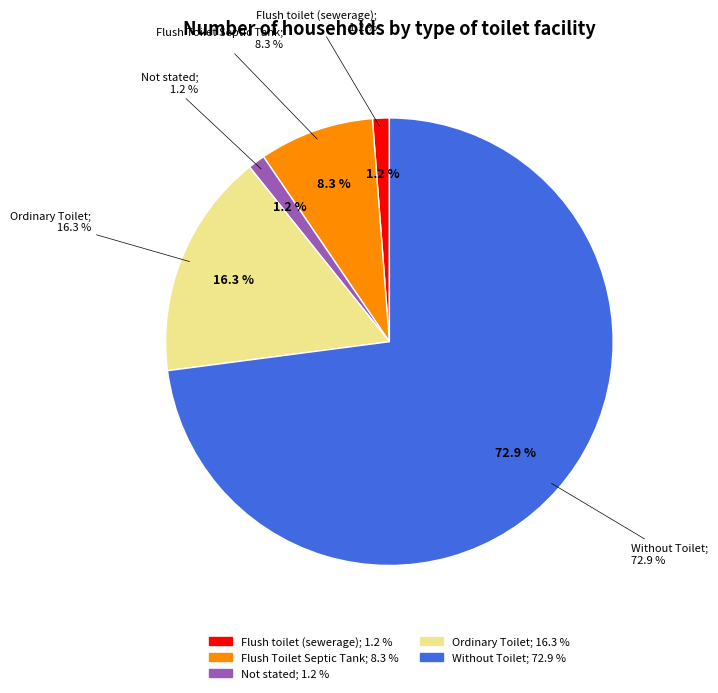

What percentage do Flush toilet (sewerage) and Flush Toilet Septic Tank together represent?

9.5%